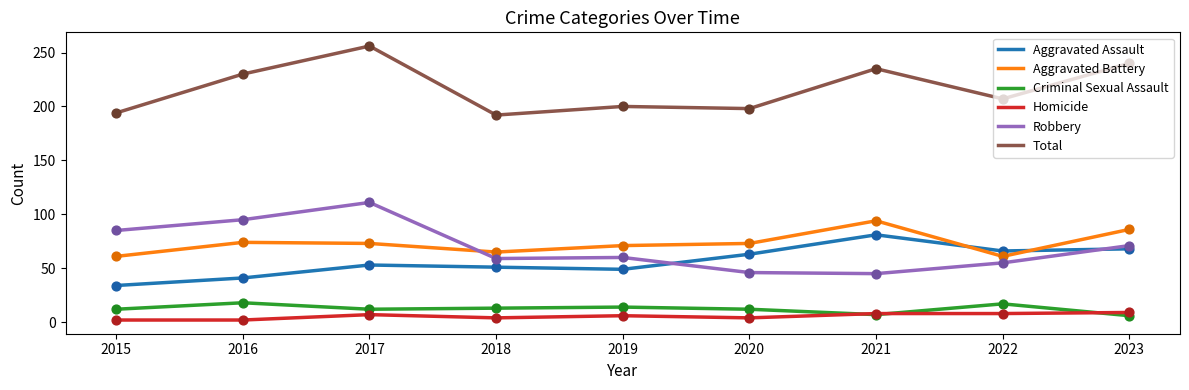

What are all the series names shown in the legend?

Aggravated Assault, Aggravated Battery, Criminal Sexual Assault, Homicide, Robbery, Total